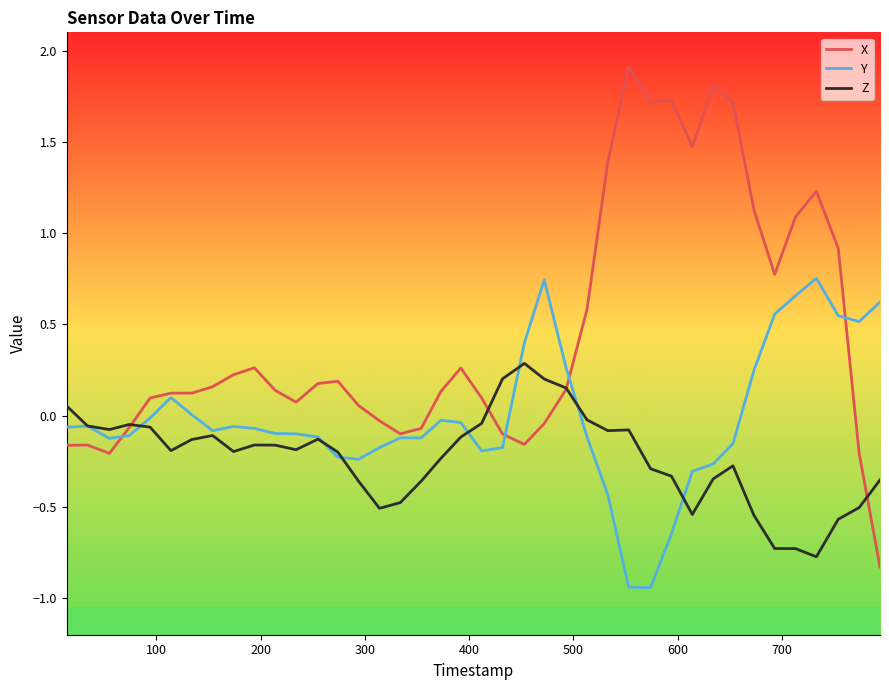

How many positive values does the X series have?

28